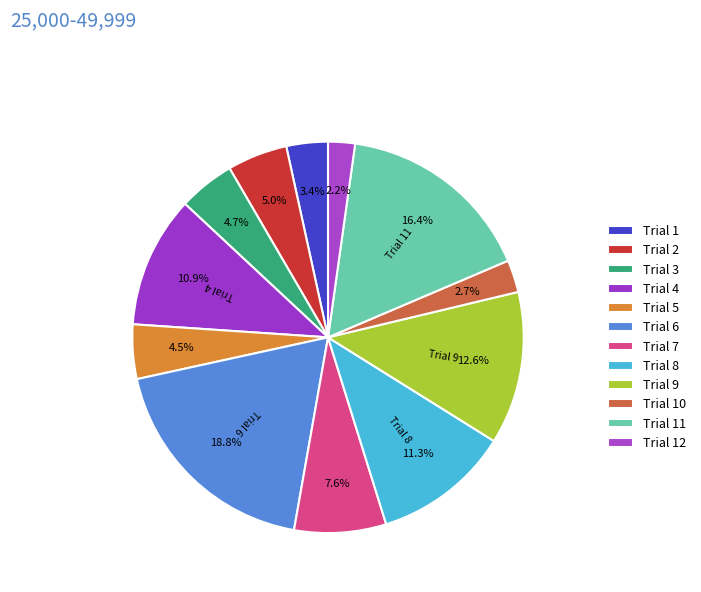

What percentage is NOT represented by Trial 12?

97.8%